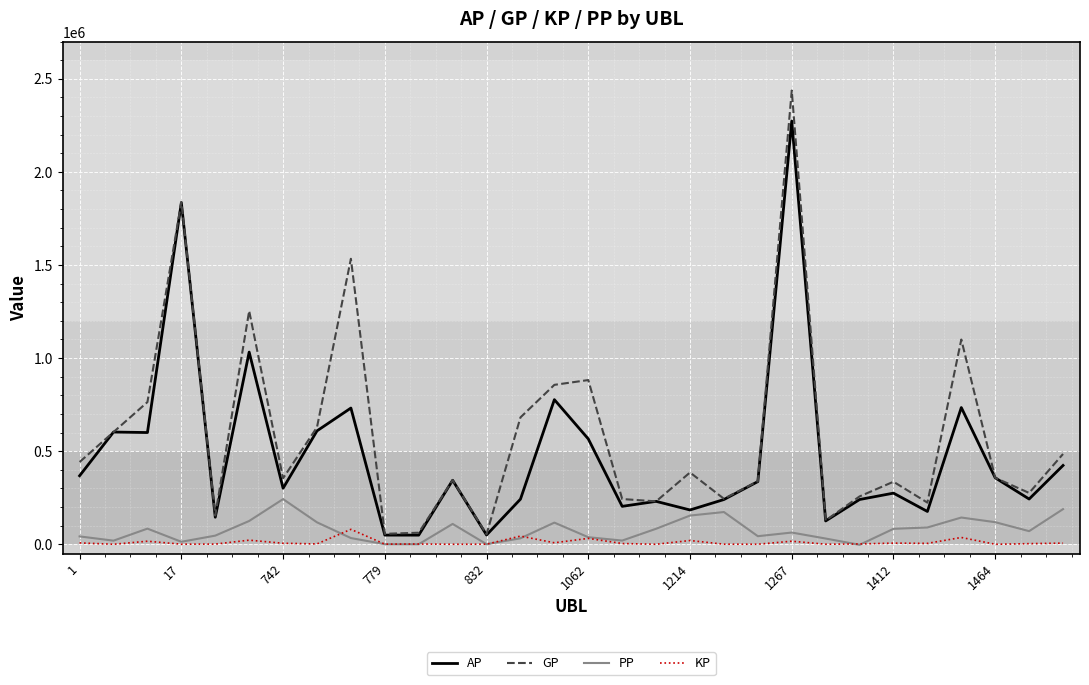

Which series has the widest spread of values?

GP